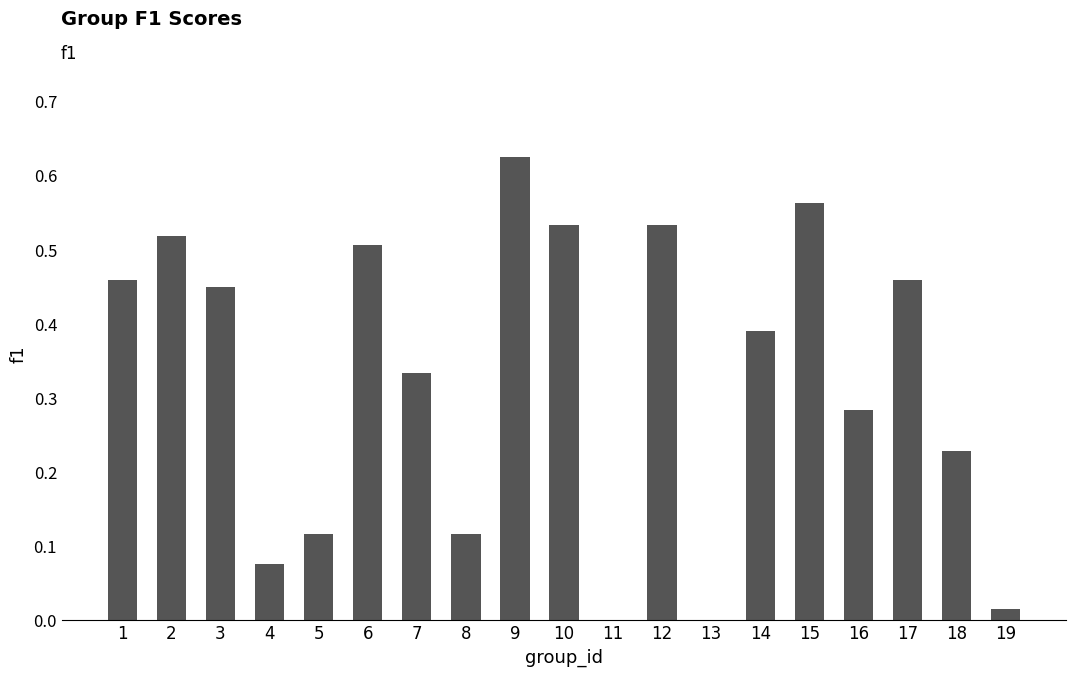

True or false: the data shows 0.2 at 8.

False